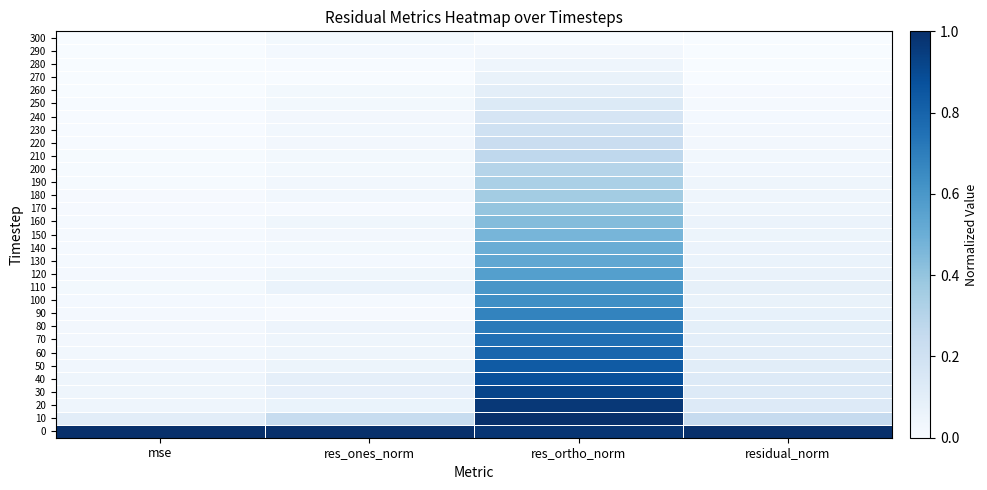

At how many categories does at least one series exceed 0?

4